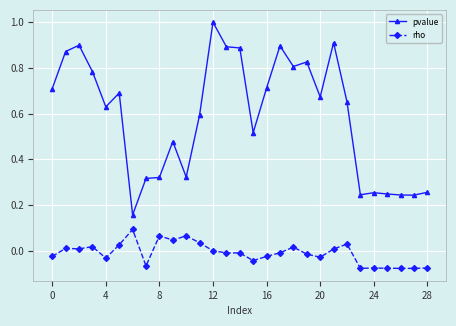

True or false: rho has more than 1 interior local peaks.

True